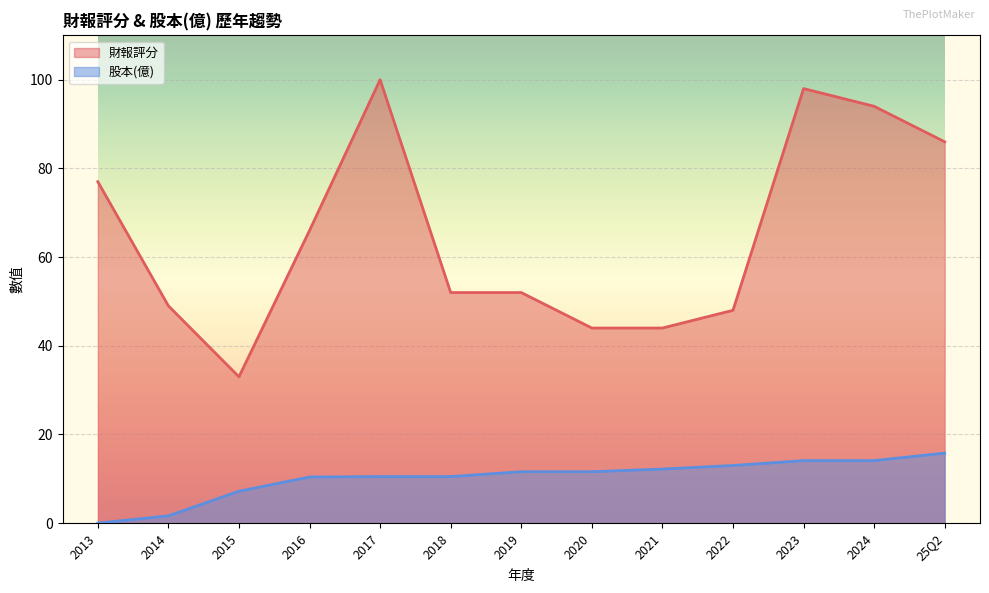

What is the value of the 股本(億) point at the 4th from the left?

10.4